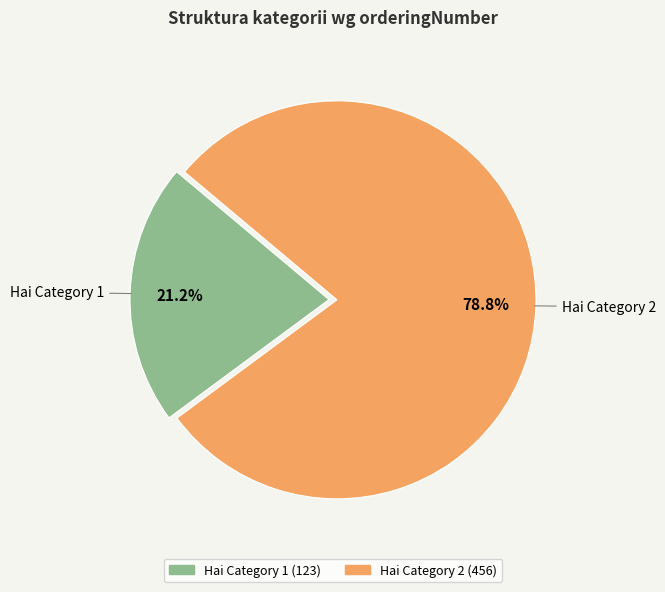

Is it true that Hai Category 2 is 79% of the pie?

True